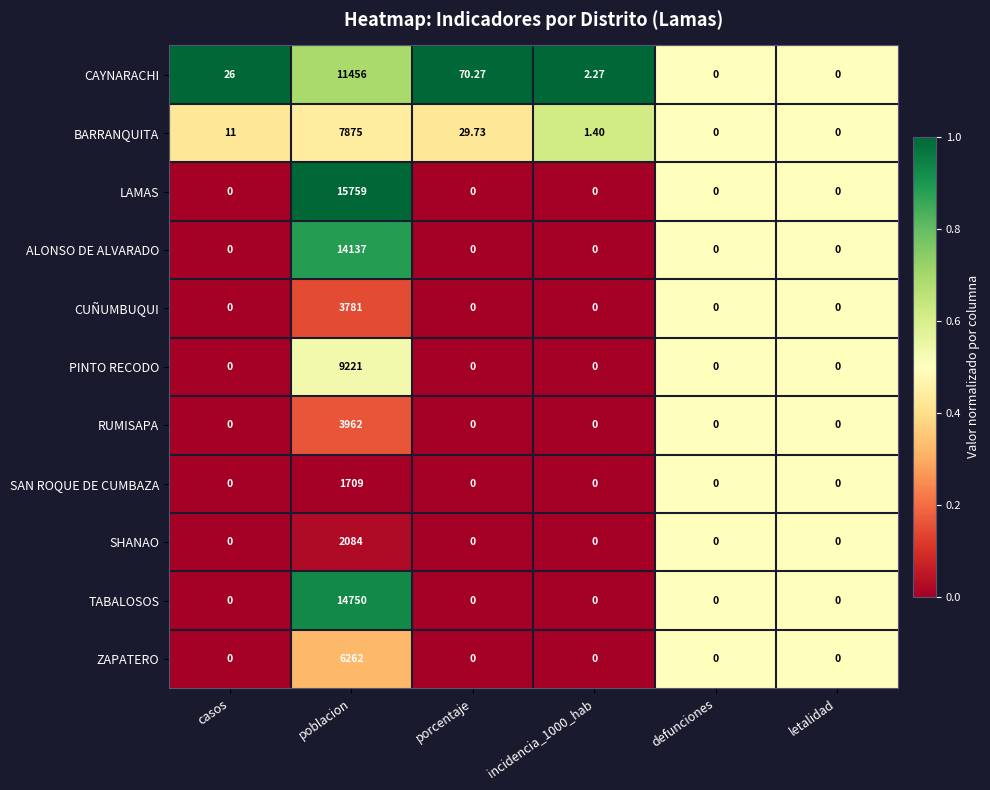

Count the number of data series in this chart.

11